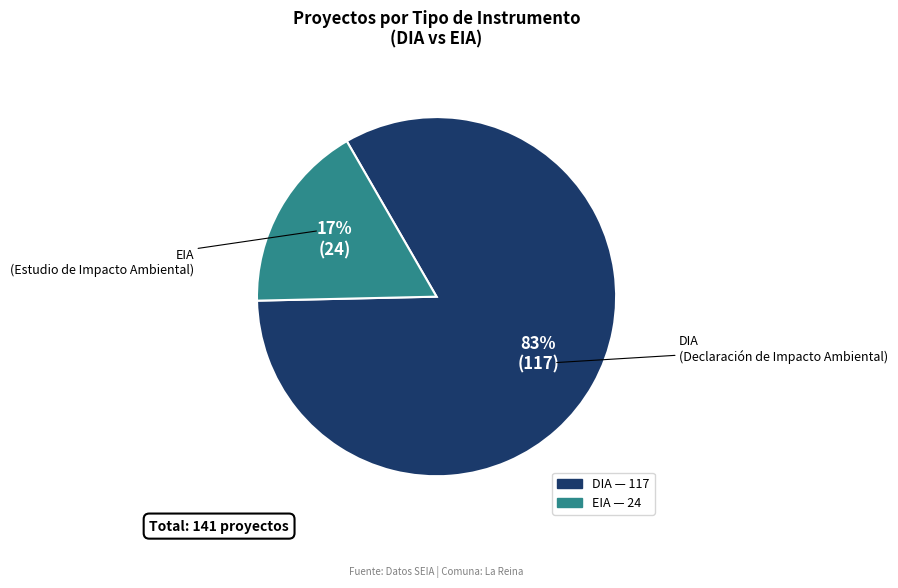

Between EIA and DIA, which is larger?

DIA